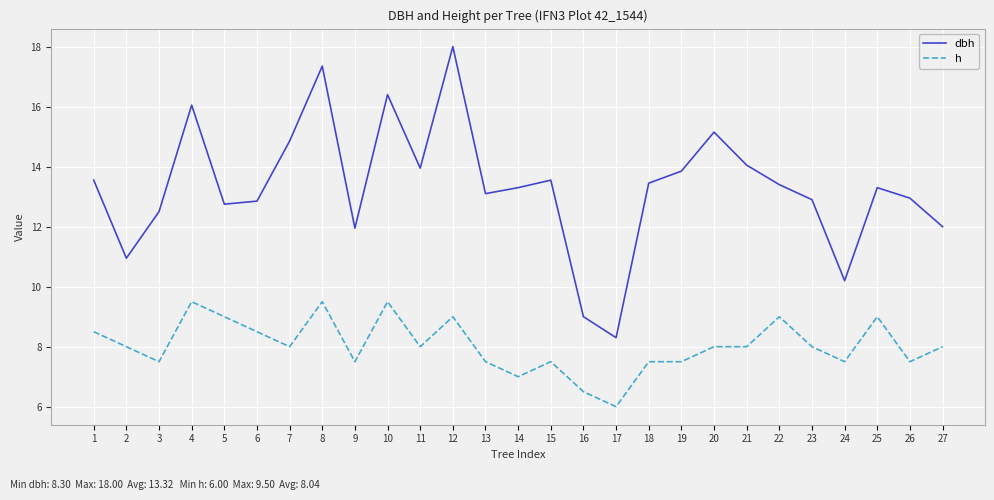

At which category does h reach its first local peak?

4